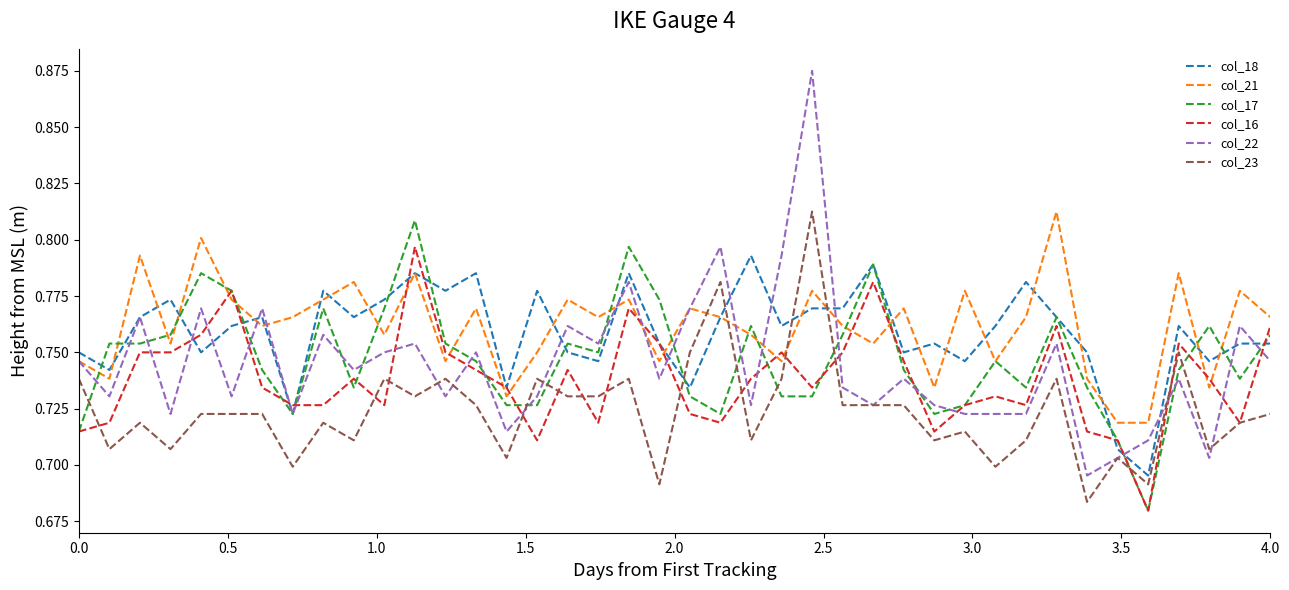

Does the chart have visible grid lines?

No